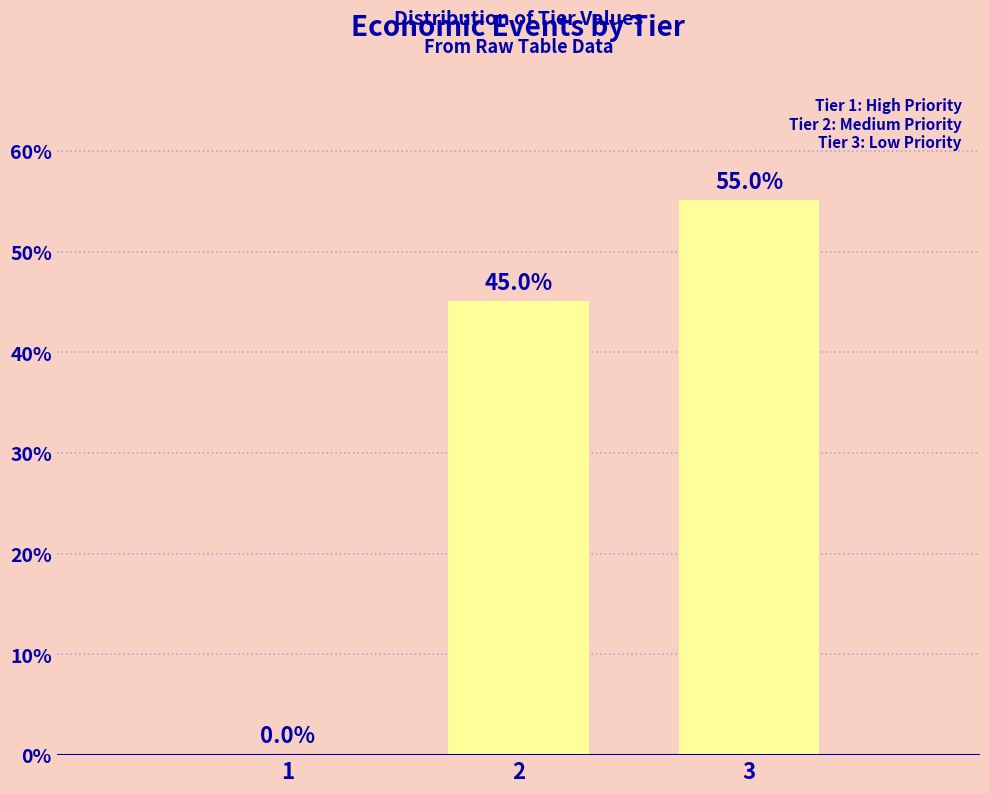

Reading left to right, what are all the values shown in this chart?

1=0.0	2=45.0	3=55.0